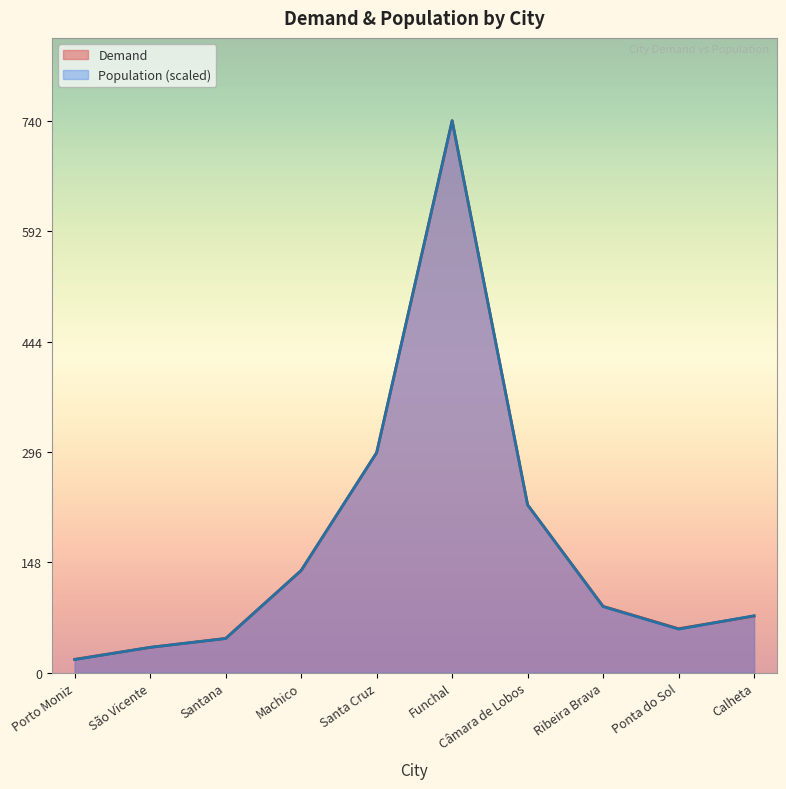

Which has a higher value, Santana or Porto Moniz?

Santana